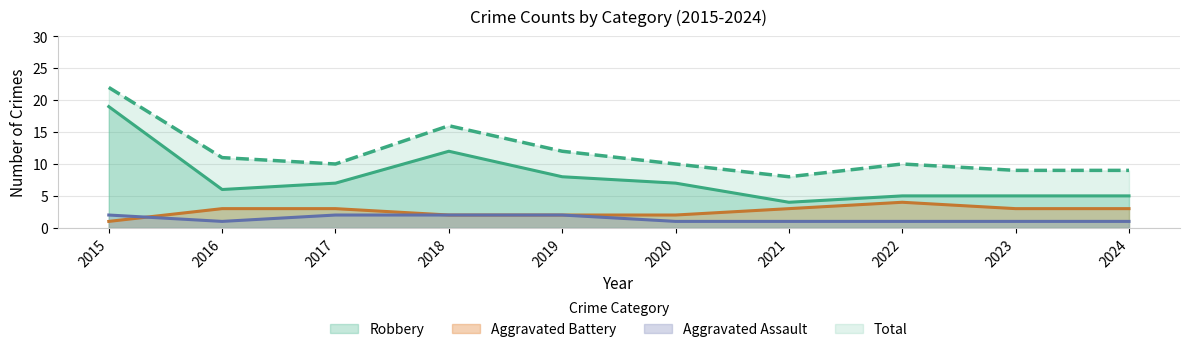

Between 2016 and 2022, which series saw the biggest shift?

Aggravated Battery